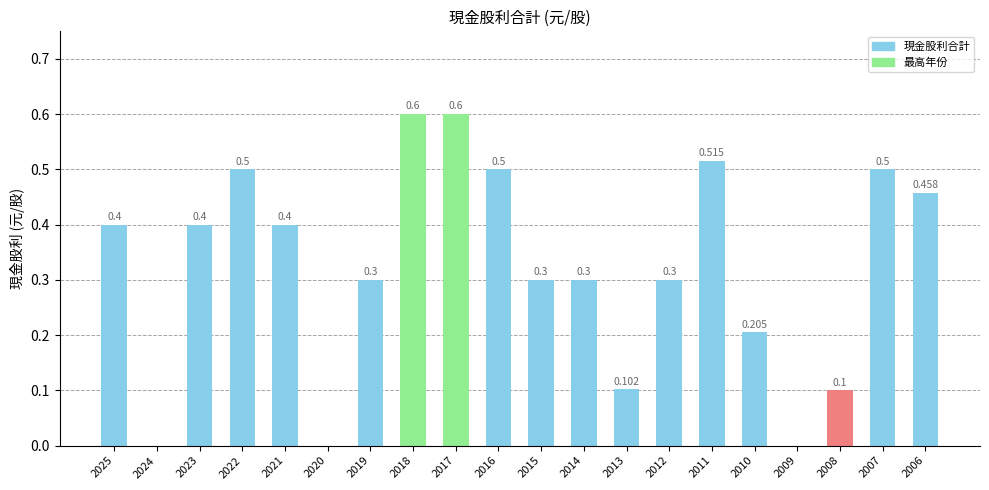

What is the change in value from 2017 to 2009?

-0.6